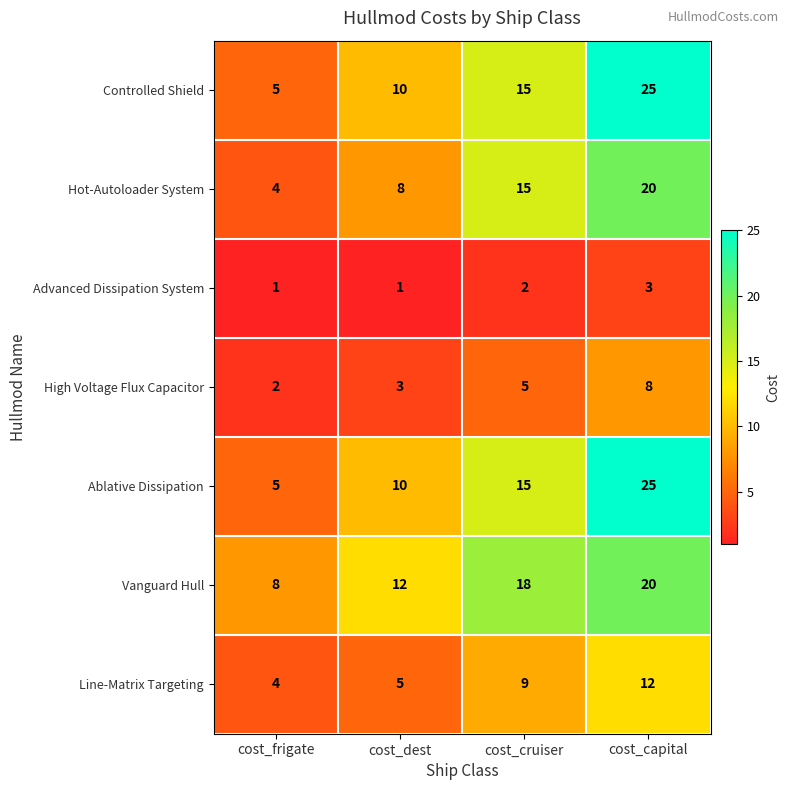

What is the average value of the Hot-Autoloader System series?

12